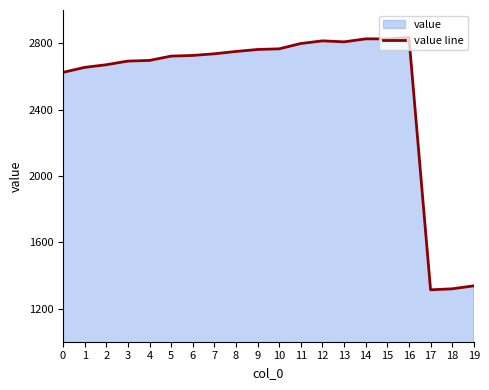

What is the ratio of the value at 1 to the value at 16?

0.9